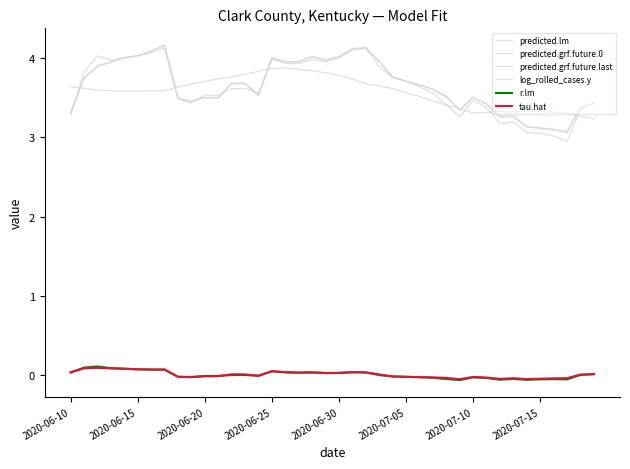

What is the sum of all tau.hat values?

0.5